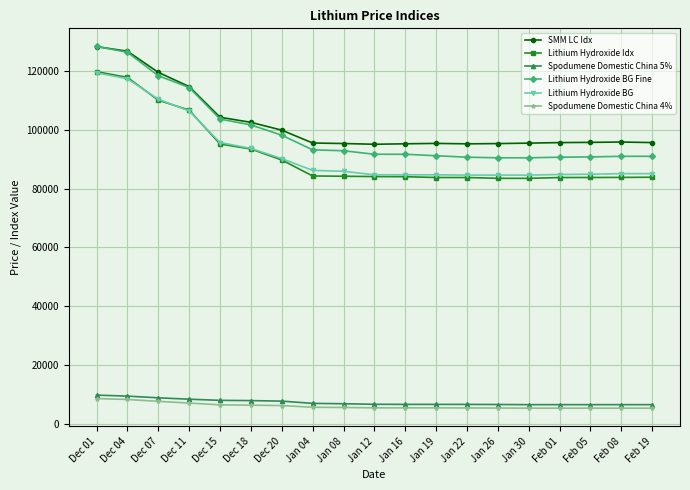

How many lines are shown in the chart?

6